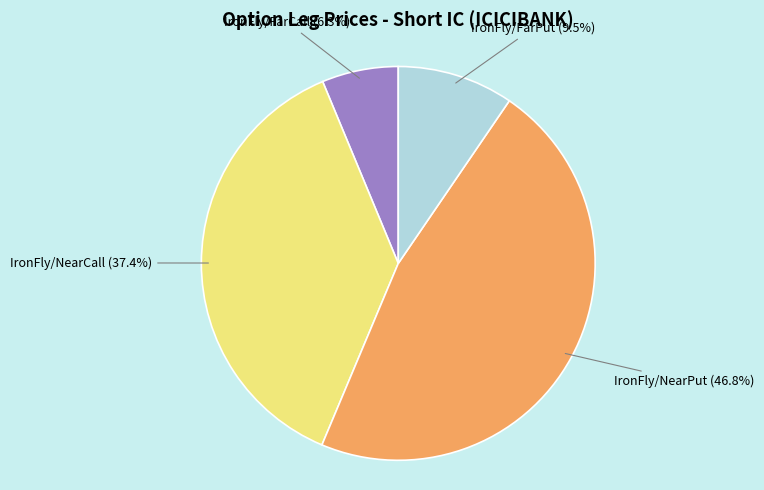

Is there any slice that represents more than half of the pie?

No